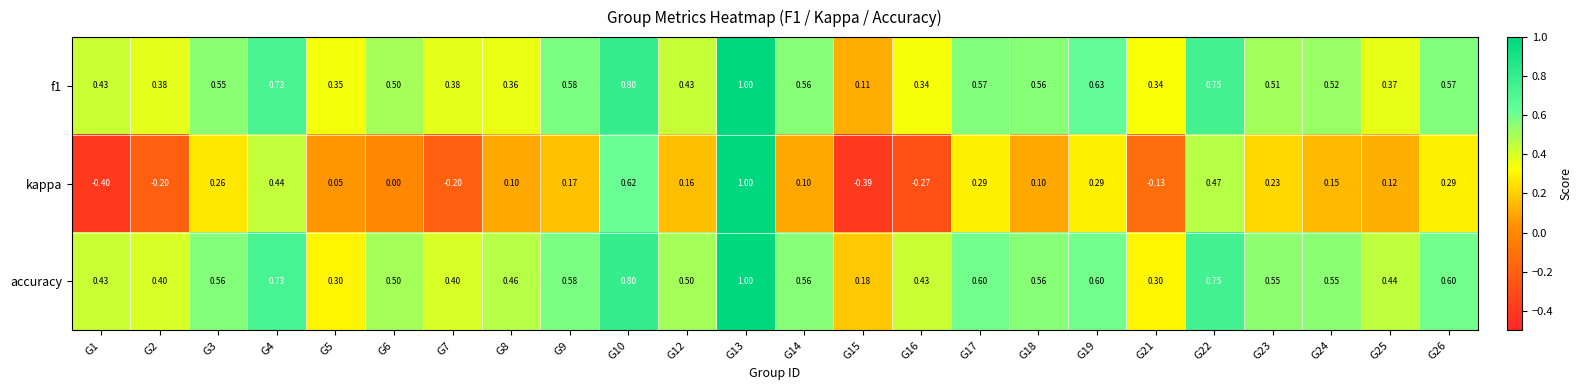

Which series changed the most between G1 and G10?

kappa